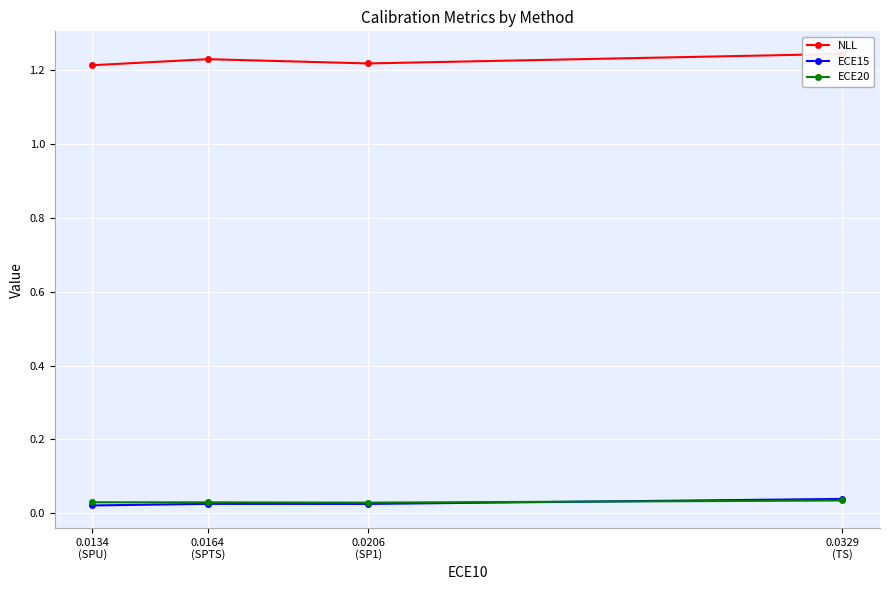

How many lines are shown in the chart?

3